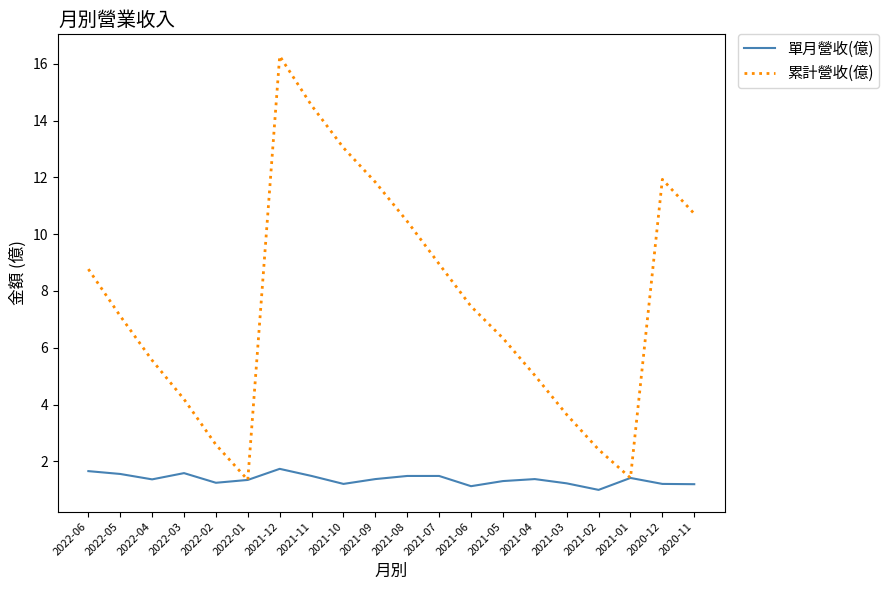

What position from the right is 2021-12?

14